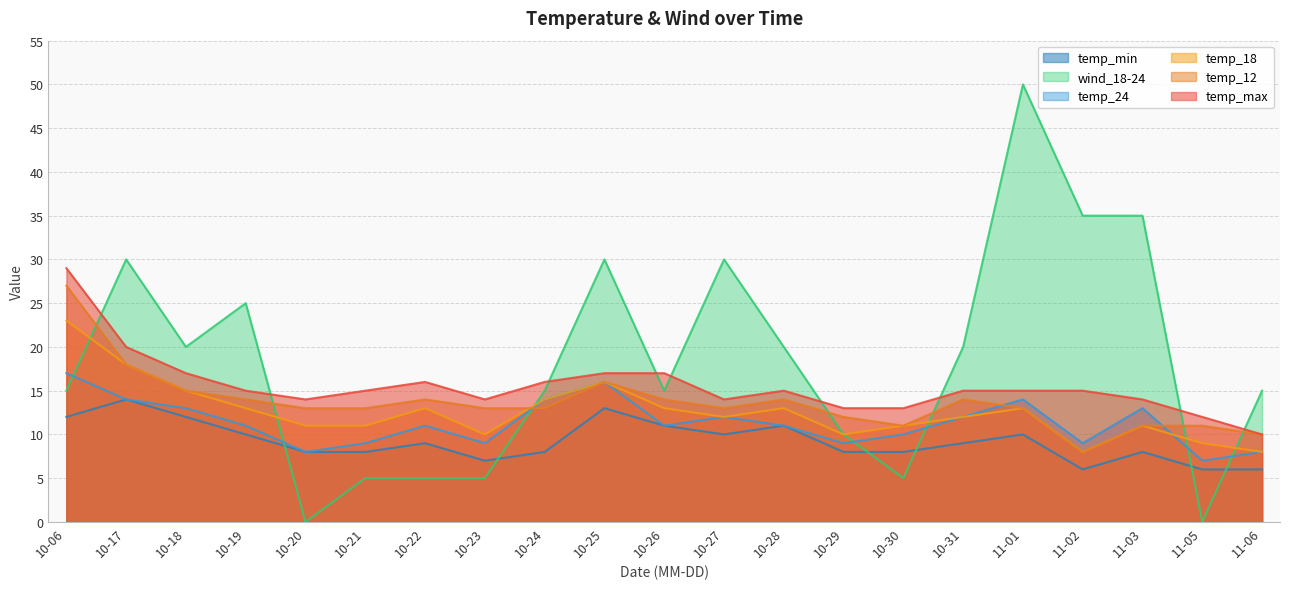

Rank the series by their maximum value, from highest to lowest.

wind_18-24, temp_max, temp_12, temp_18, temp_24, temp_min